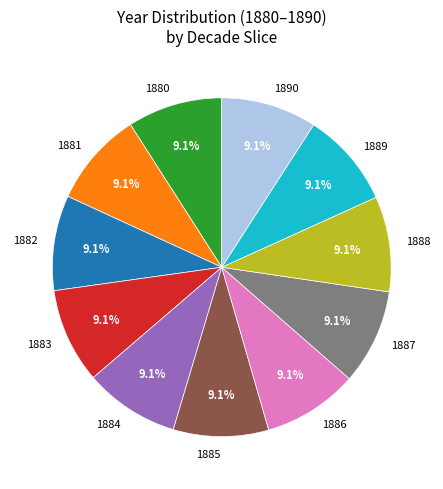

What percentage is the 1884 slice, to the nearest percent?

9%